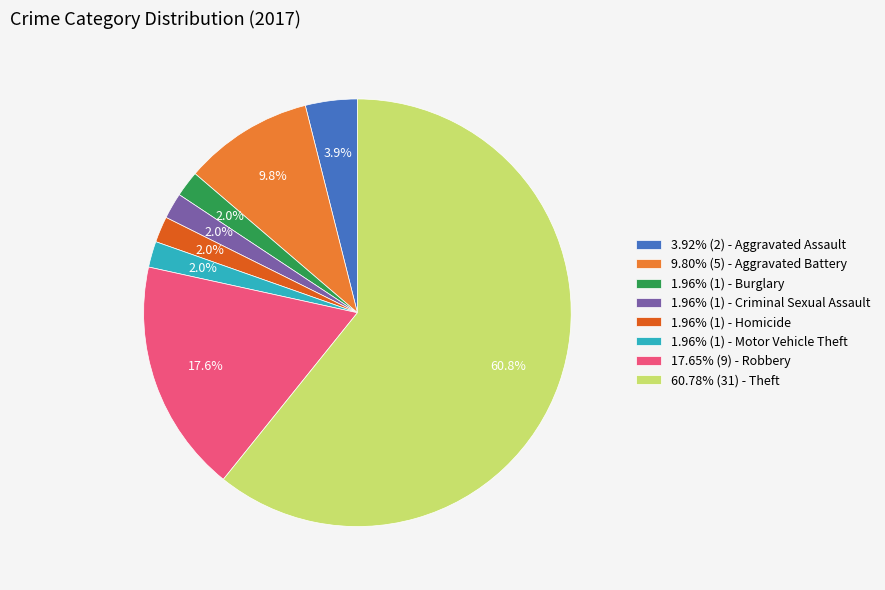

How much of the chart is everything except 1.96% (1) - Burglary?

98.0%